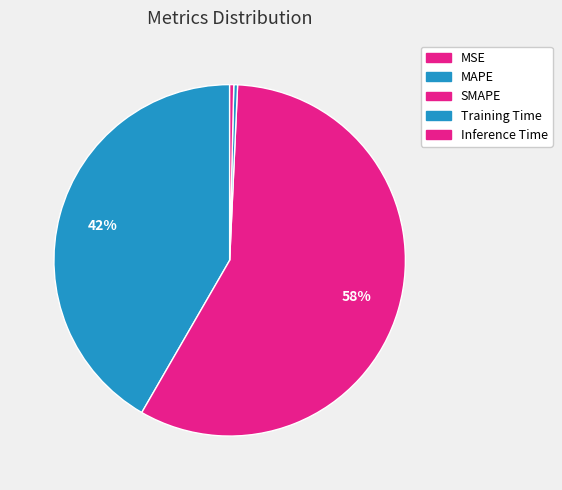

Which category has the smallest portion of the pie?

MSE